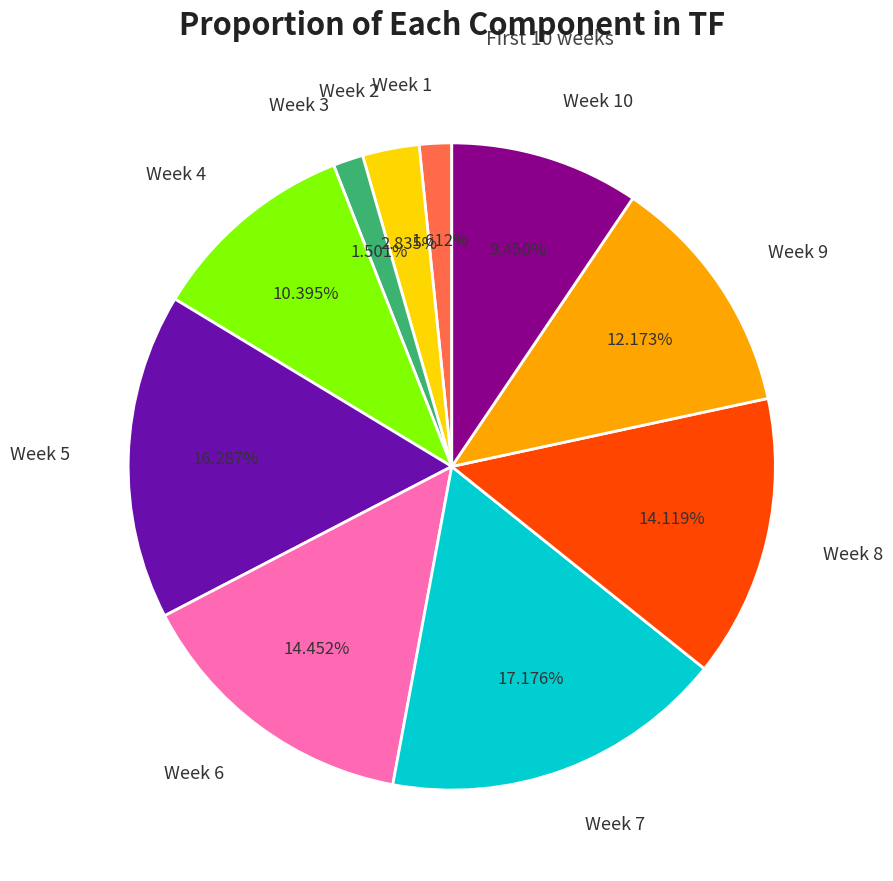

What percentage is the Week 3 slice, to the nearest percent?

2%